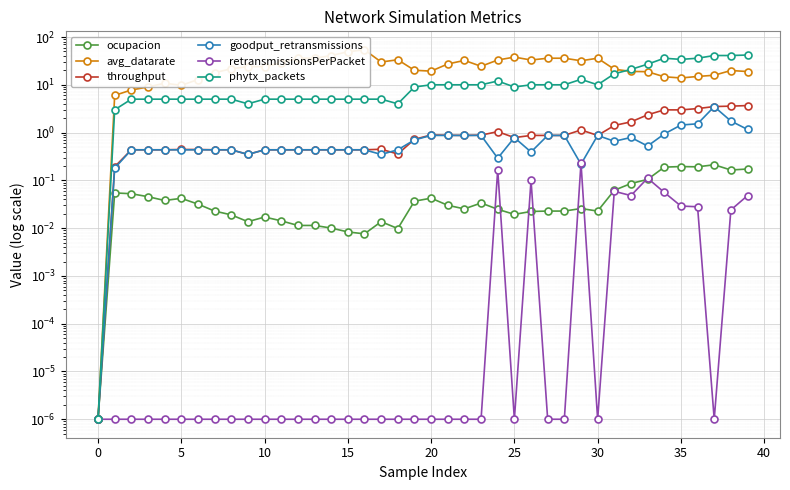

What is the spread (max minus min) of values at 18?

33.4